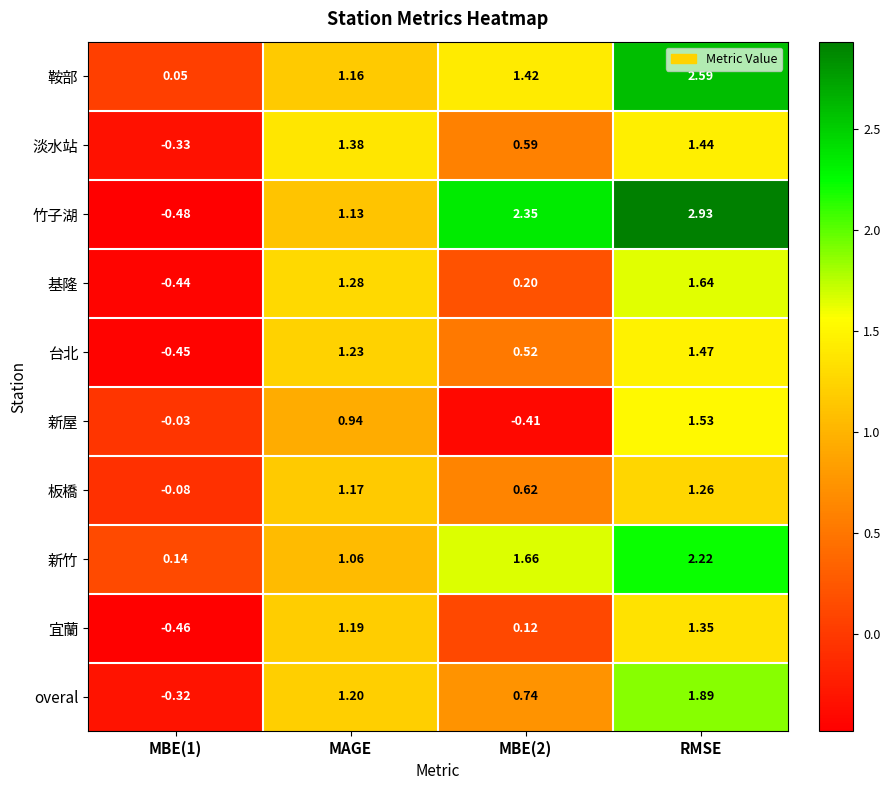

What is the total value across all series at MBE(1)?

-2.4